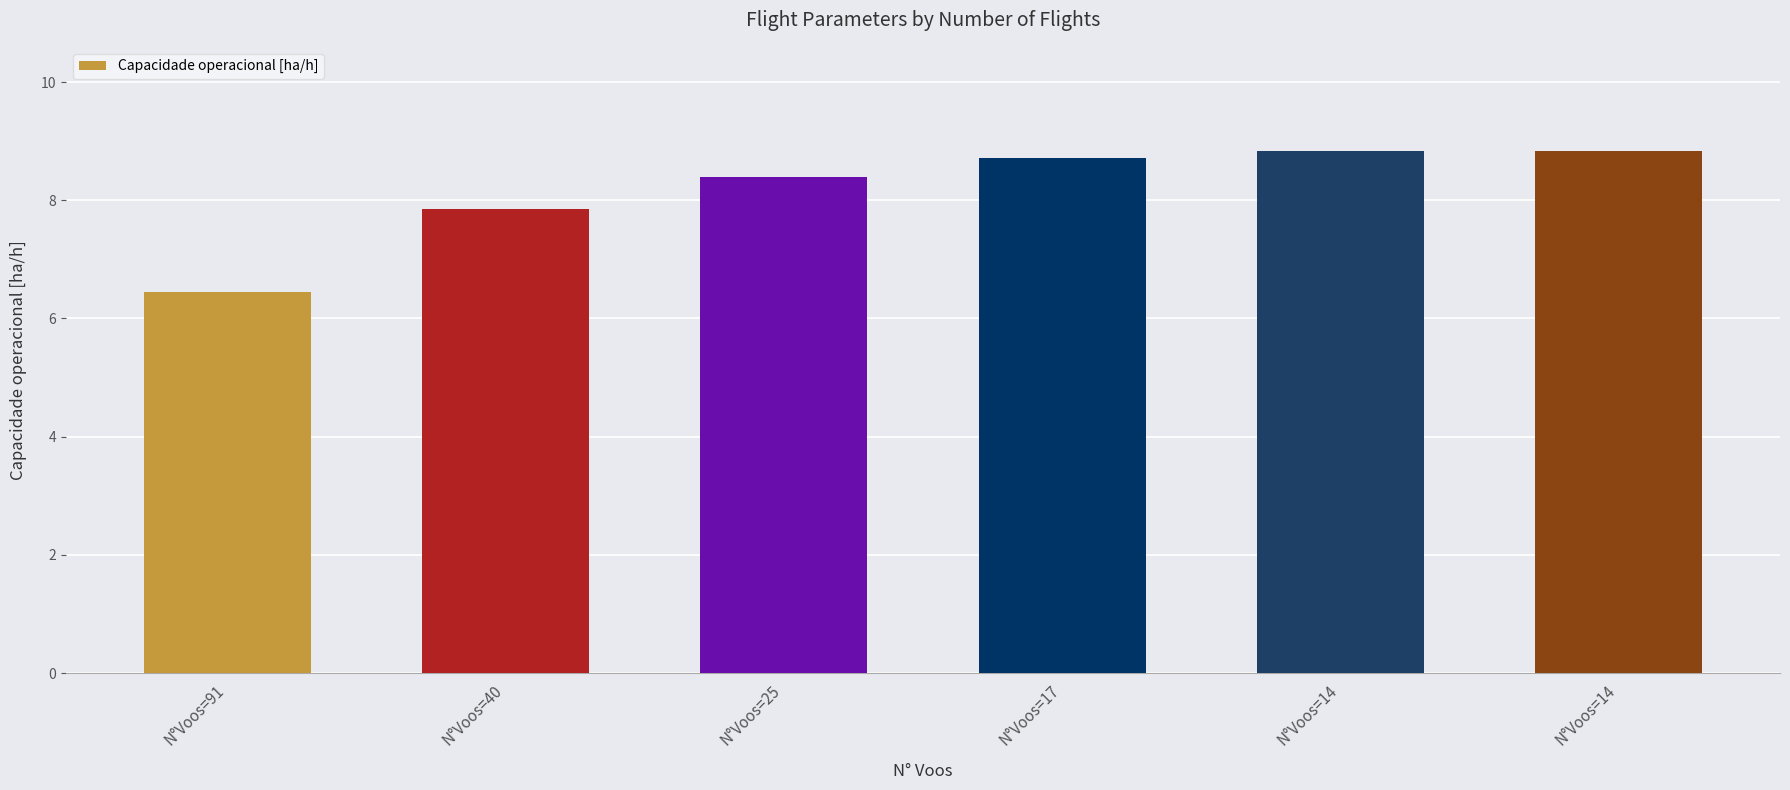

List the labels in order of value, largest first.

N°Voos=14, N°Voos=14, N°Voos=17, N°Voos=25, N°Voos=40, N°Voos=91